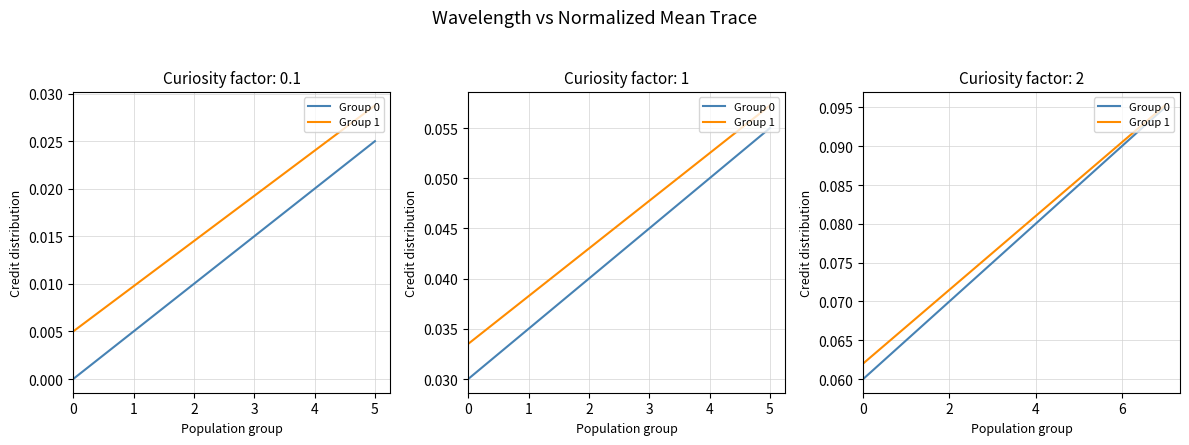

What is the average value of the Group 0 series?

0.1